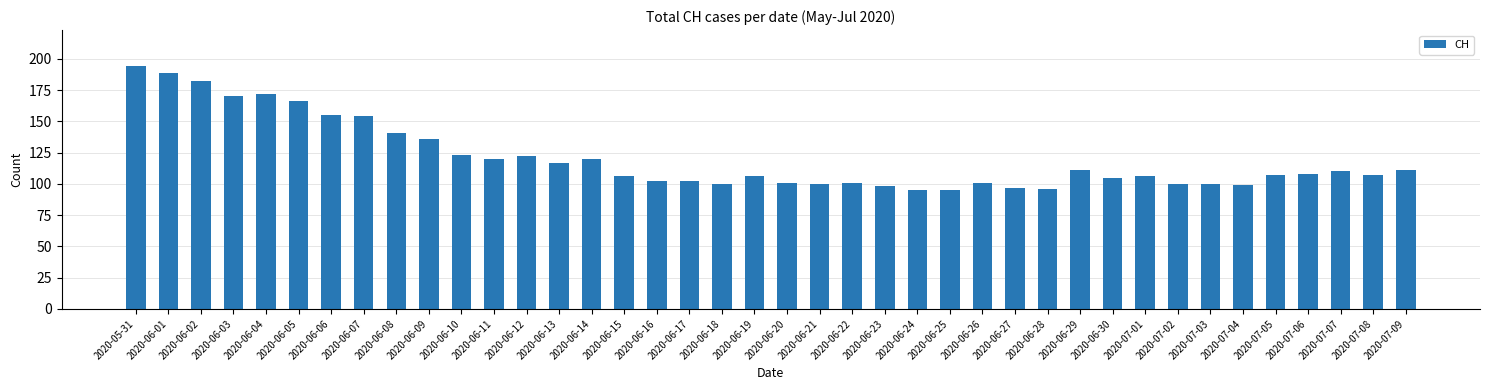

What is the difference between the maximum and second lowest values?

99